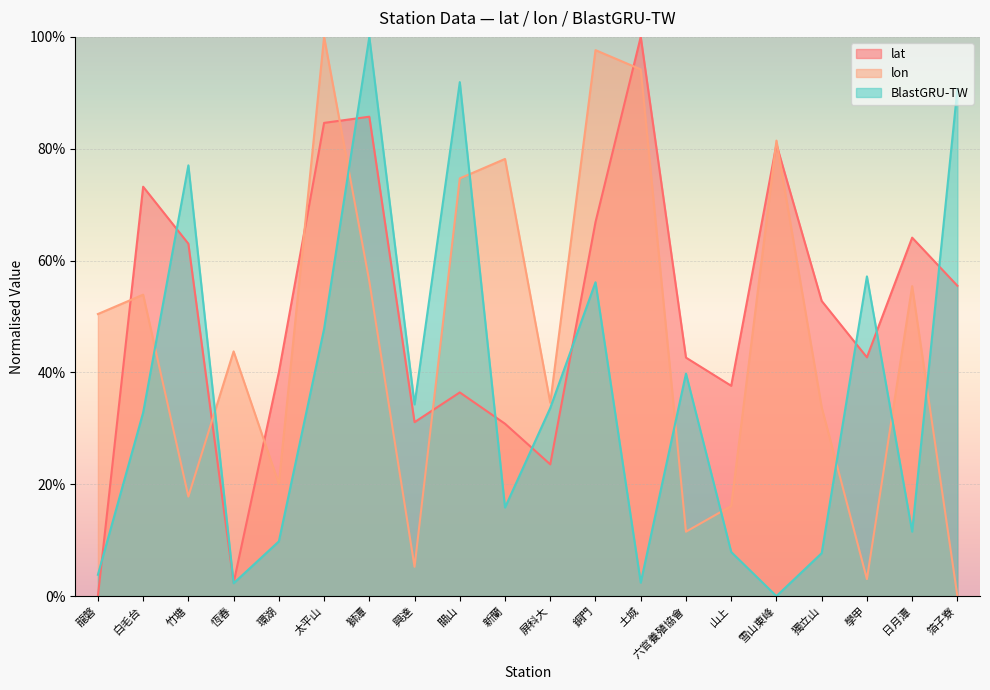

Rank the series by their maximum value, from lowest to highest.

BlastGRU-TW, lon, lat